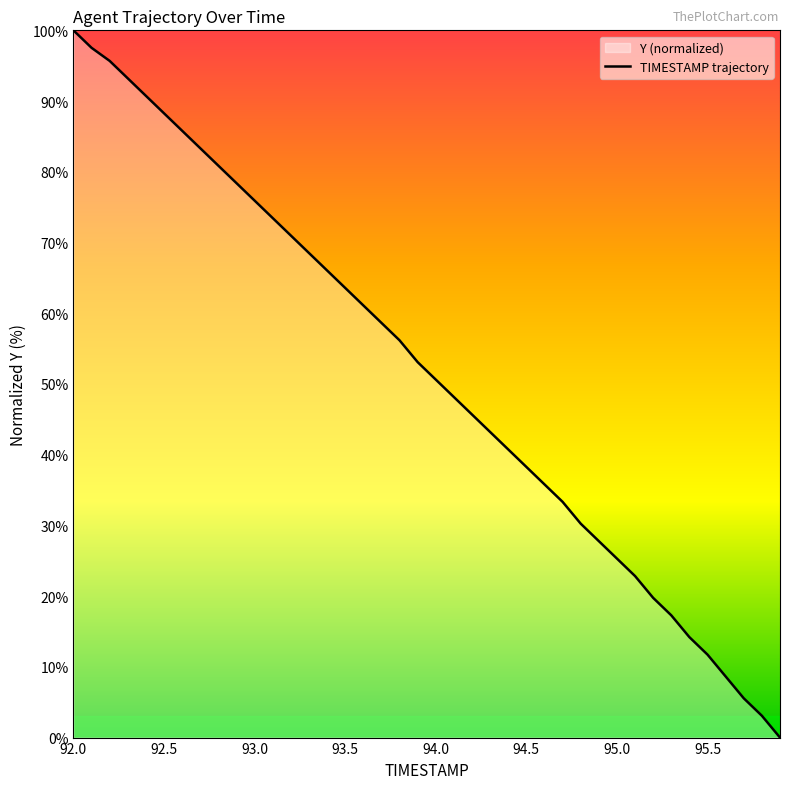

Count the number of data series in this chart.

1